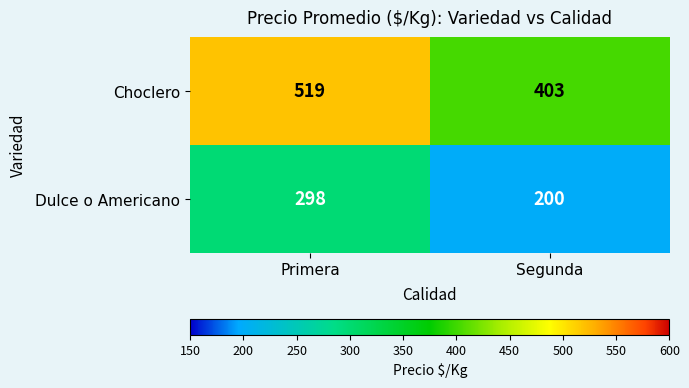

What is the difference between the highest and lowest values at Segunda?

203